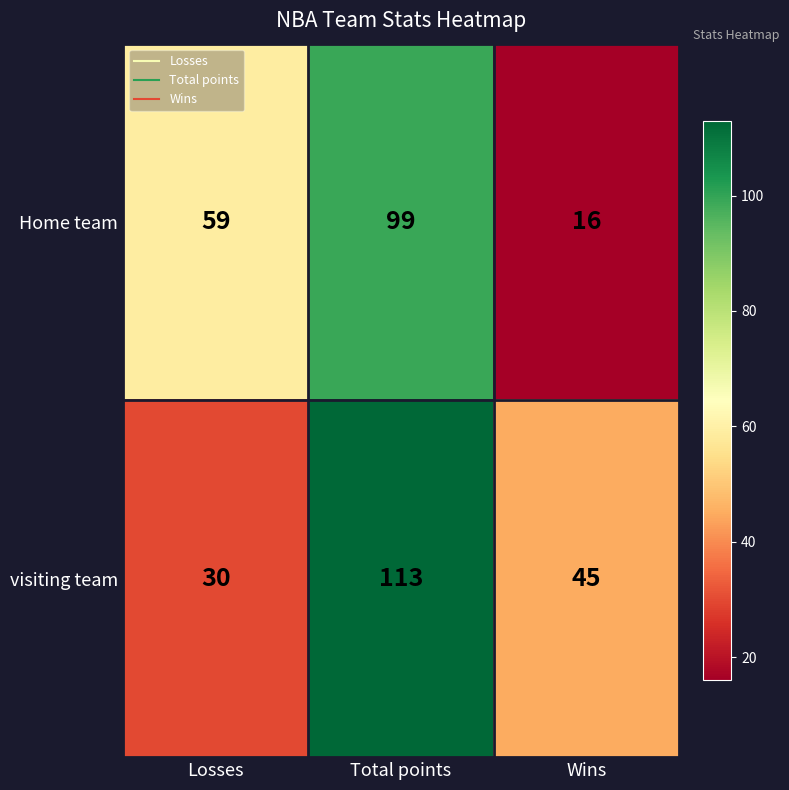

At Losses, list the series in order from largest to smallest.

Home team, visiting team